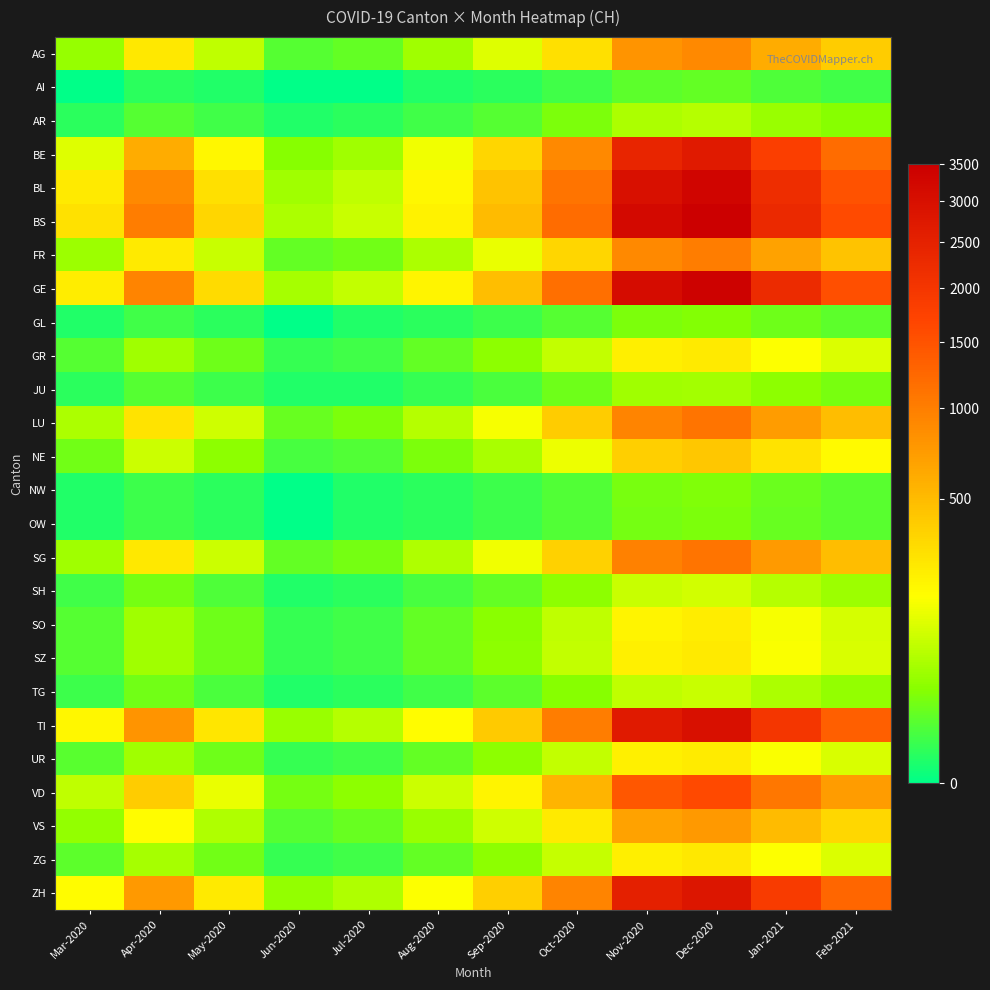

List the series in order of their peak value, highest first.

BS, GE, BL, TI, ZH, BE, VD, LU, SG, FR, AG, VS, NE, ZG, GR, SZ, UR, SO, SH, TG, AR, JU, GL, NW, OW, AI